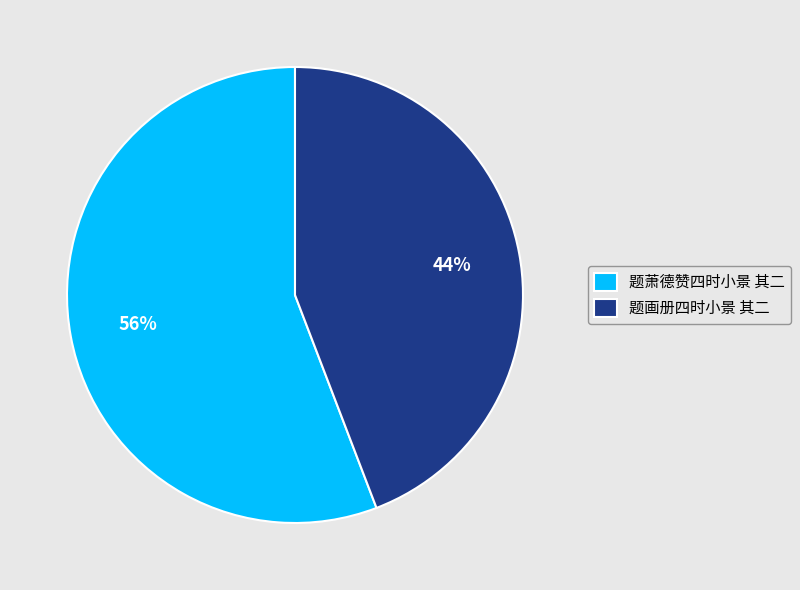

Does 题画册四时小景 其二 account for over 50% of the chart?

No